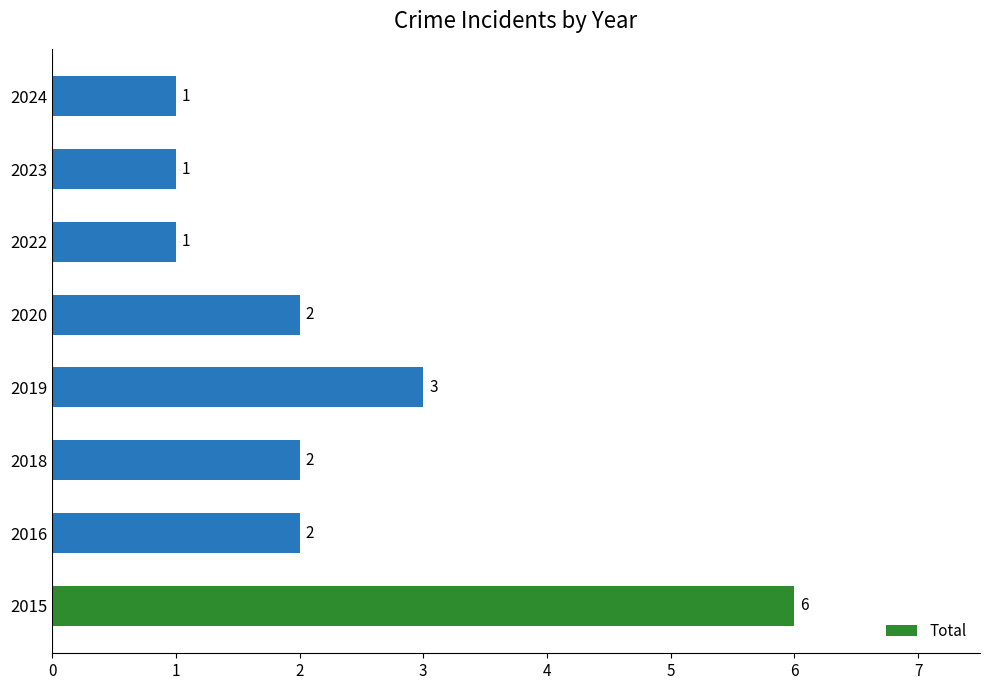

How many bars are there in total?

8